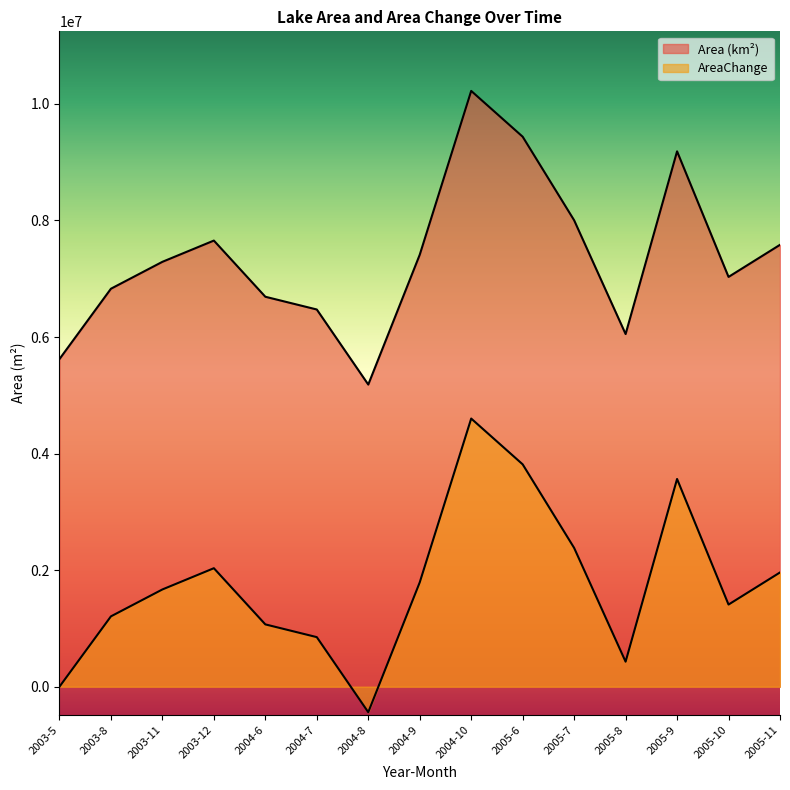

List the series in order of their overall mean, highest first.

Area (km²), AreaChange